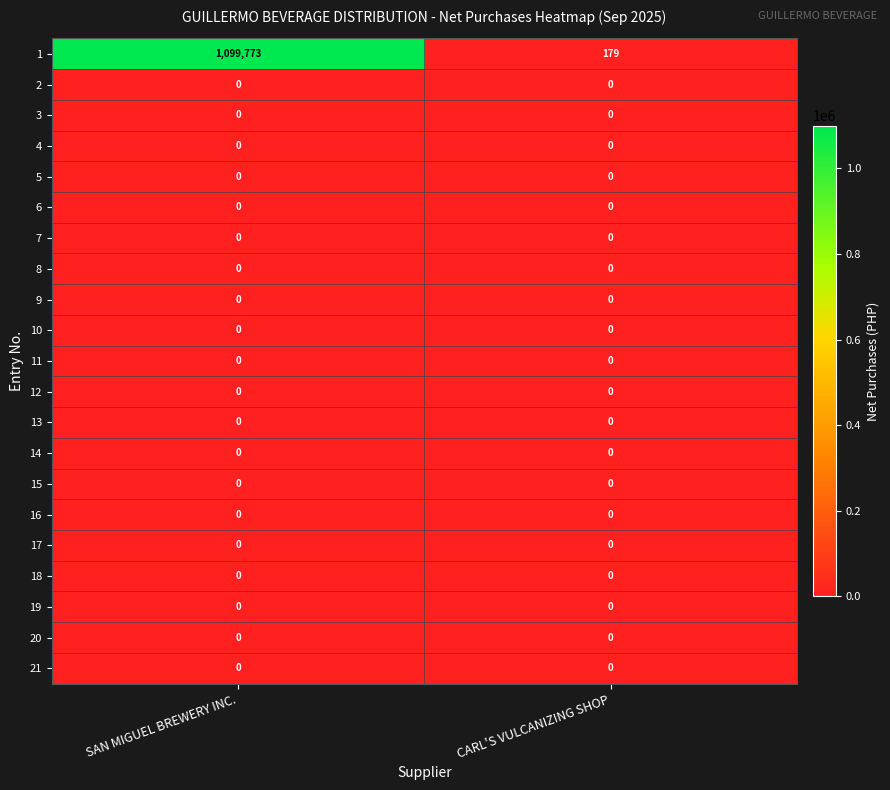

Is it true that 2 equals 0 at SAN MIGUEL BREWERY INC.?

True